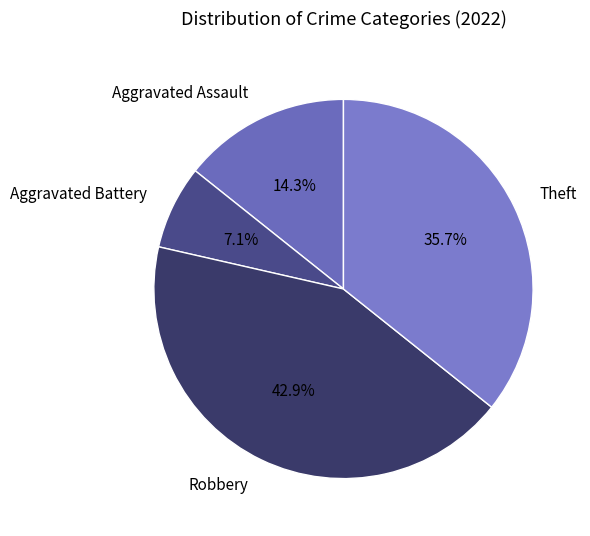

To the nearest percent, what portion does Aggravated Assault represent?

14%